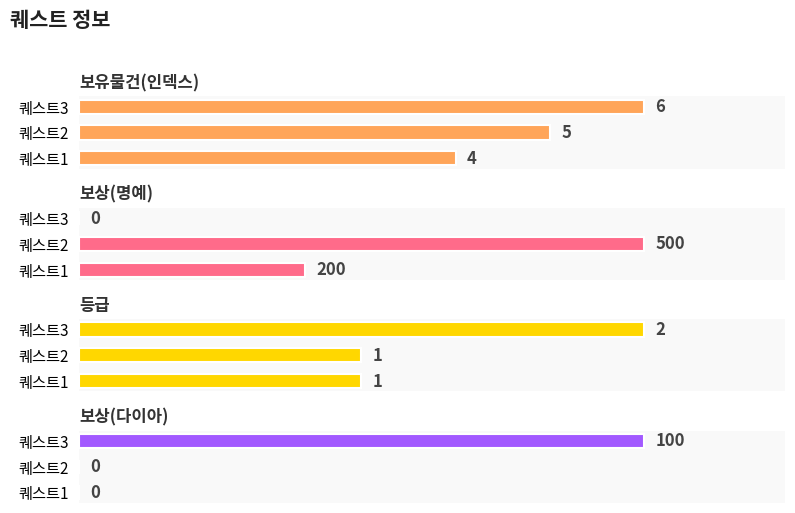

The value of 보상(다이아) at 퀘스트2 is 0. True or false?

True